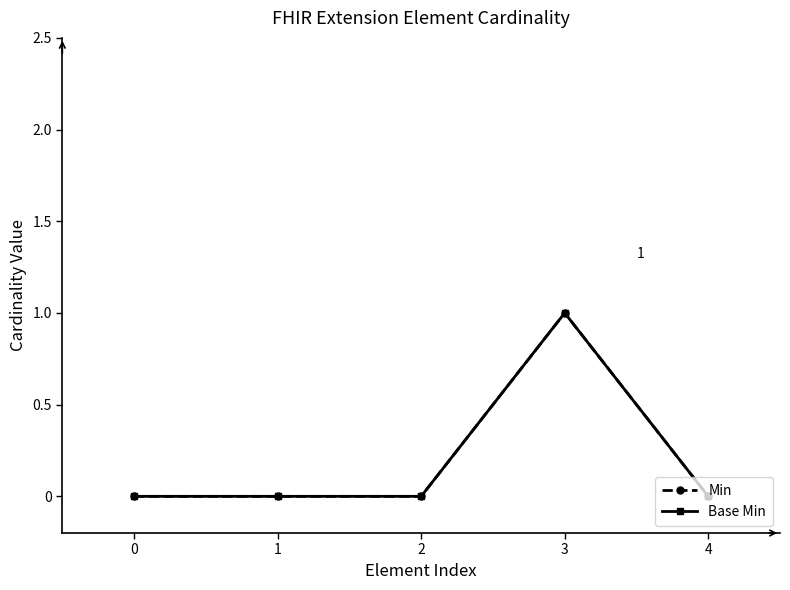

Which series changed the most between 2 and 3?

Min